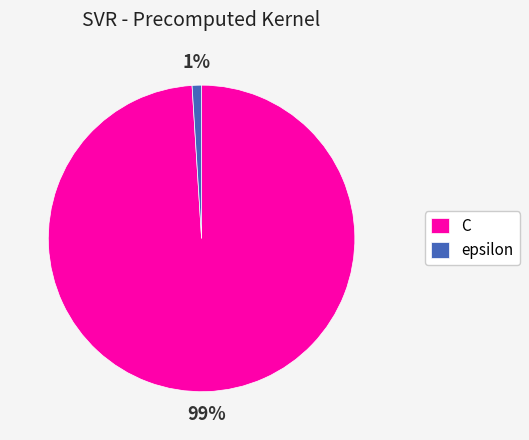

How many slices are in this pie chart?

2